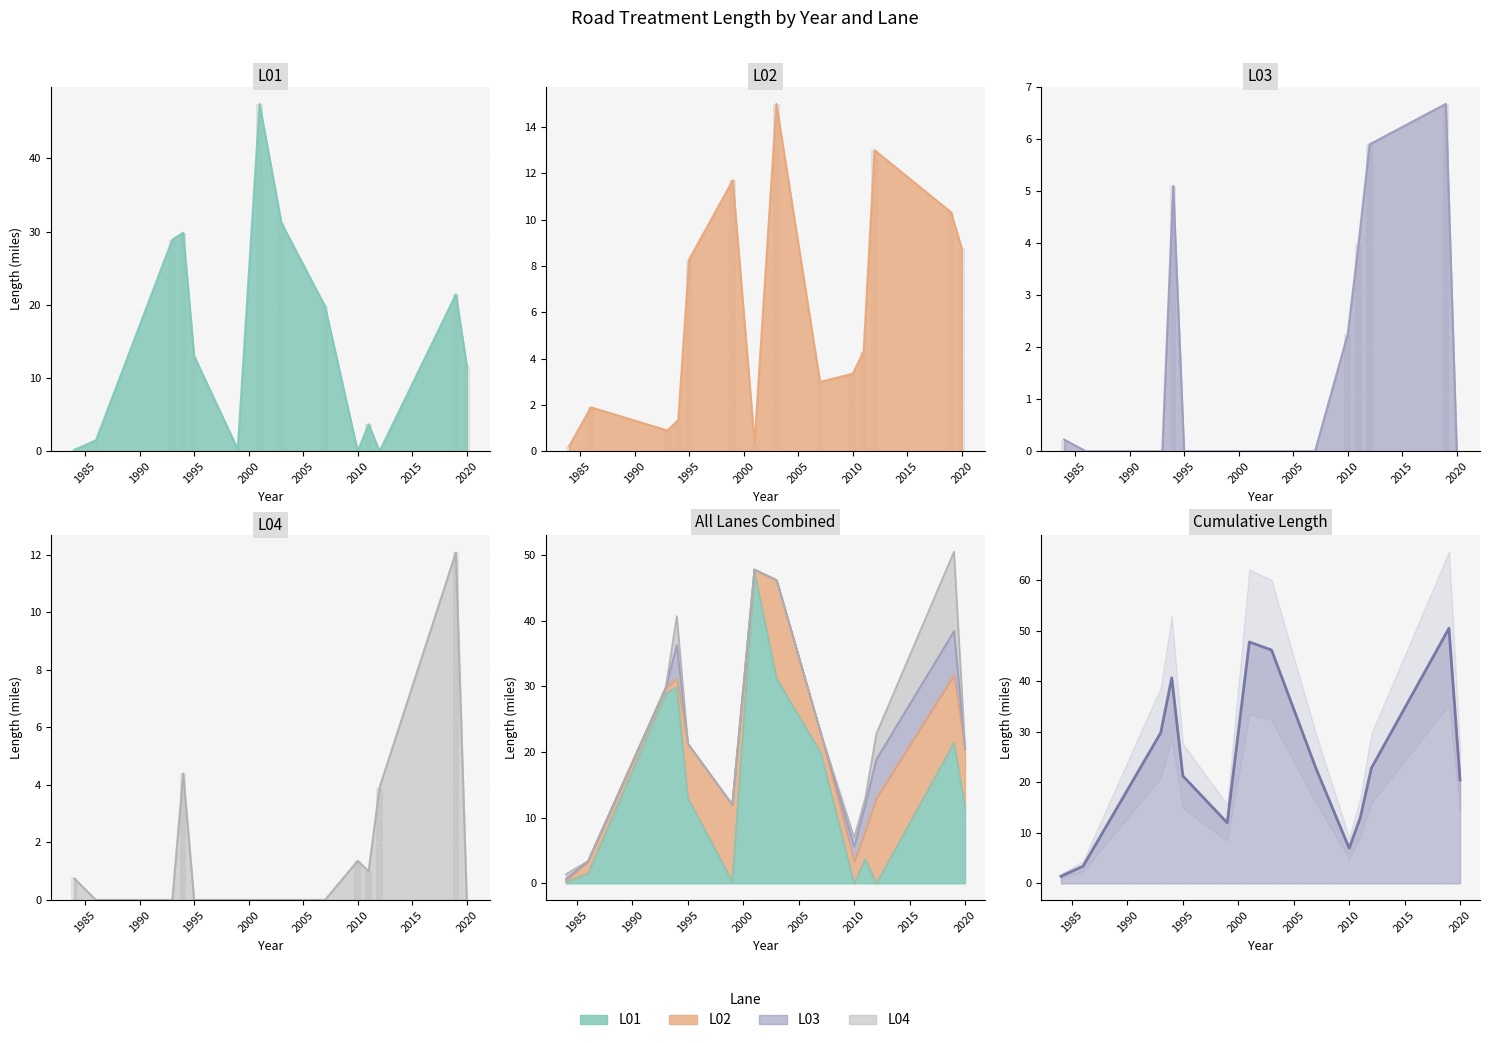

What is the sum of all L01 values?

209.0